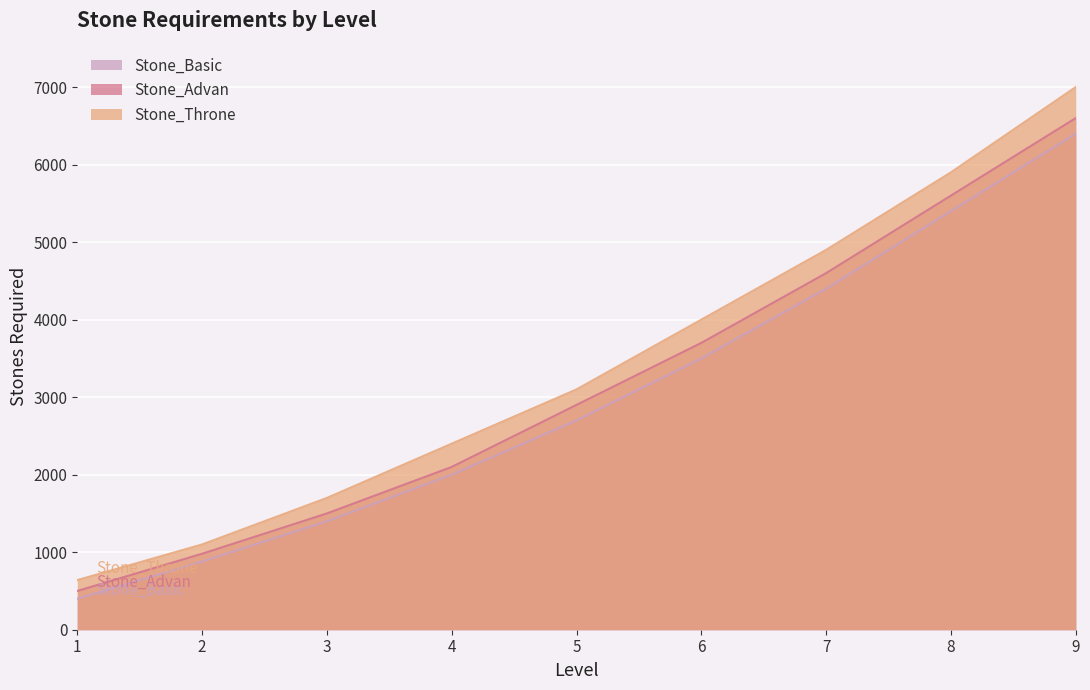

What is the lowest value of the Stone_Throne series?

640